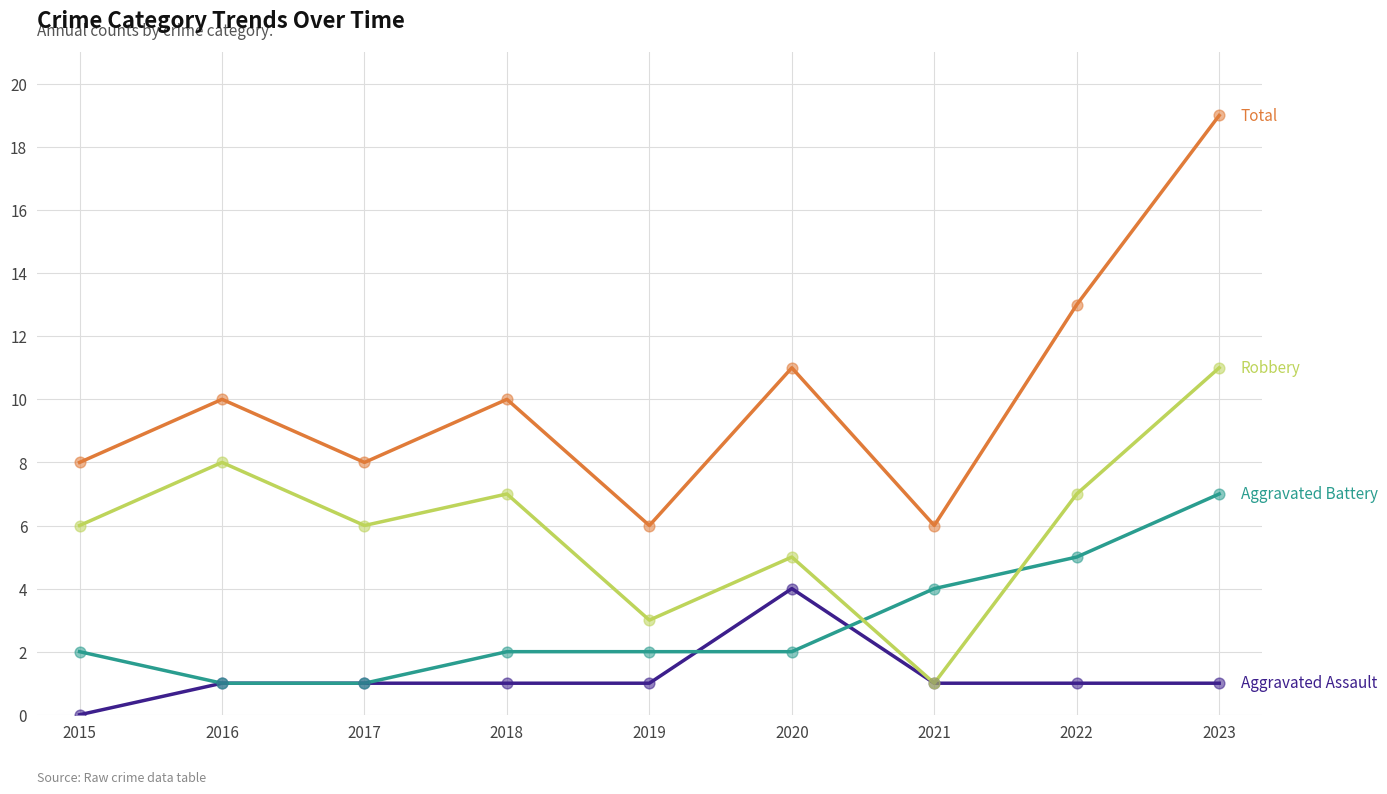

At which category is the sum across all series the highest?

2023